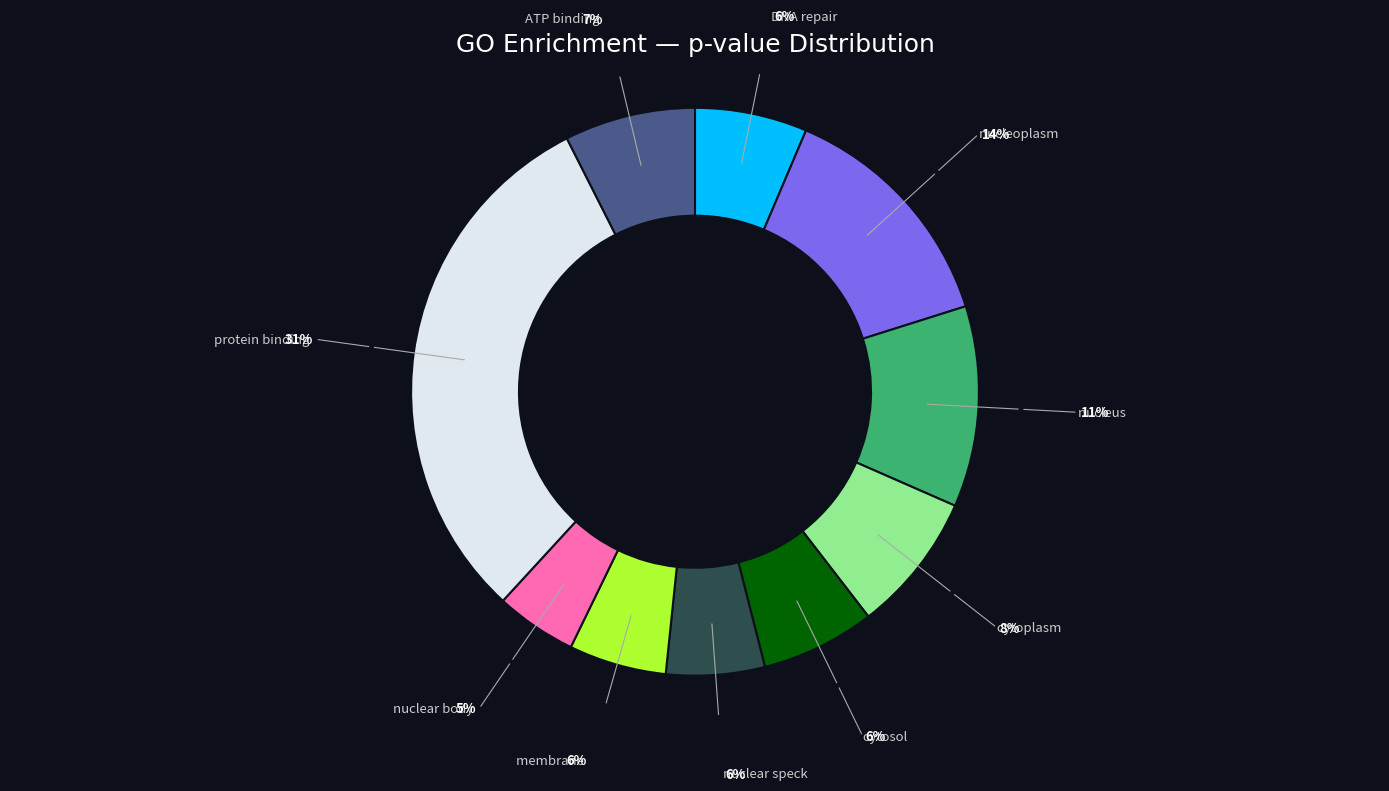

Does cytoplasm represent more than half of the total?

No